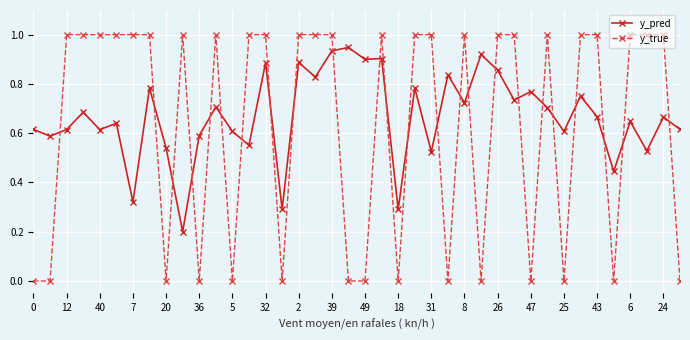

True or false: y_pred has more than 1 interior local peaks.

True